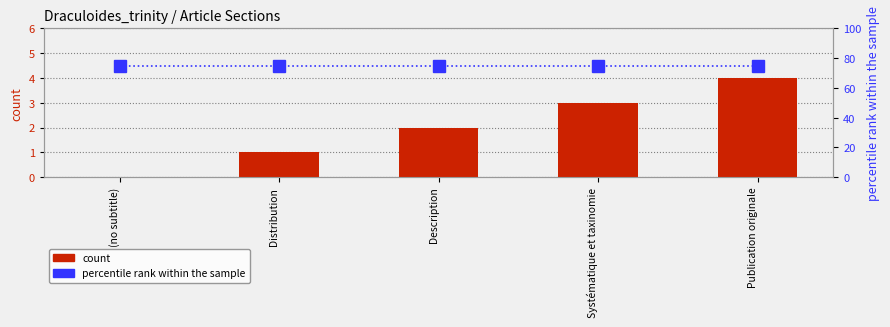

Are the bars horizontal?

No